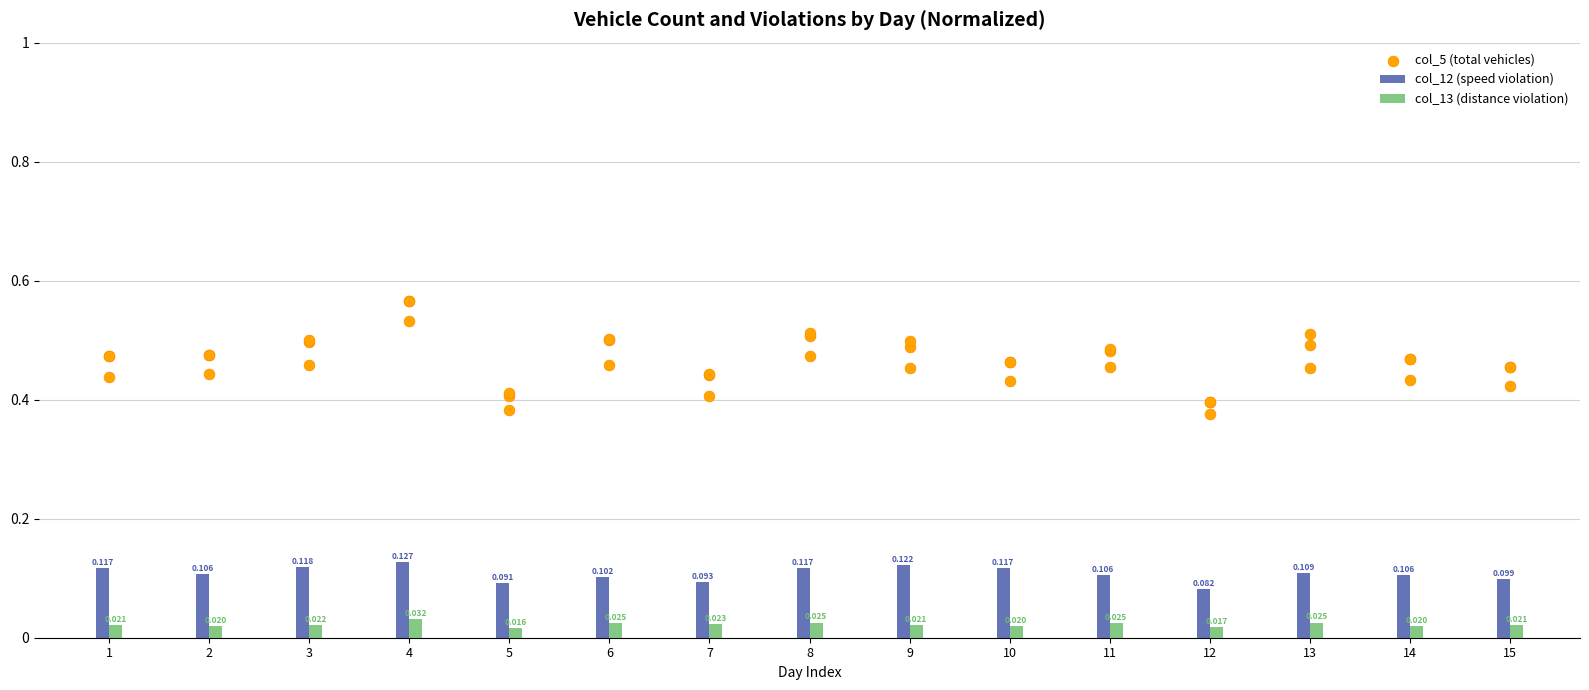

Is the value of col_13 (distance violation) at 6 greater than the value of col_5 (total vehicles) at 10?

No